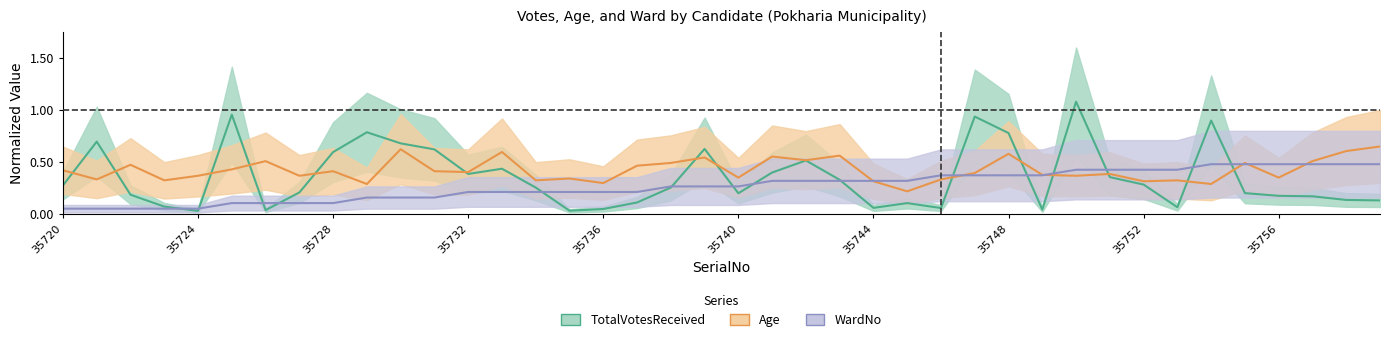

Reading left to right, what are all the values shown in this chart?

TotalVotesReceived: 35720=0.3	35721=0.7	35722=0.2	35723=0.1	35724=0.0	35725=1.0	35726=0.0	35727=0.2	35728=0.6	35729=0.8	35730=0.7	35731=0.6	35732=0.4	35733=0.4	35734=0.3	35735=0.0	35736=0.1	35737=0.1	35738=0.3	35739=0.6	35740=0.2	35741=0.4	35742=0.5	35743=0.3	35744=0.1	35745=0.1	35746=0.1	35747=0.9	35748=0.8	35749=0.0	35750=1.1	35751=0.4	35752=0.3	35753=0.1	35754=0.9	35755=0.2	35756=0.2	35757=0.2	35758=0.1	35759=0.1
Age: 35720=0.4	35721=0.3	35722=0.5	35723=0.3	35724=0.4	35725=0.4	35726=0.5	35727=0.4	35728=0.4	35729=0.3	35730=0.6	35731=0.4	35732=0.4	35733=0.6	35734=0.3	35735=0.3	35736=0.3	35737=0.5	35738=0.5	35739=0.5	35740=0.4	35741=0.6	35742=0.5	35743=0.6	35744=0.3	35745=0.2	35746=0.3	35747=0.4	35748=0.6	35749=0.4	35750=0.4	35751=0.4	35752=0.3	35753=0.3	35754=0.3	35755=0.5	35756=0.4	35757=0.5	35758=0.6	35759=0.7
WardNo: 35720=0.1	35721=0.1	35722=0.1	35723=0.1	35724=0.1	35725=0.1	35726=0.1	35727=0.1	35728=0.1	35729=0.2	35730=0.2	35731=0.2	35732=0.2	35733=0.2	35734=0.2	35735=0.2	35736=0.2	35737=0.2	35738=0.3	35739=0.3	35740=0.3	35741=0.3	35742=0.3	35743=0.3	35744=0.3	35745=0.3	35746=0.4	35747=0.4	35748=0.4	35749=0.4	35750=0.4	35751=0.4	35752=0.4	35753=0.4	35754=0.5	35755=0.5	35756=0.5	35757=0.5	35758=0.5	35759=0.5